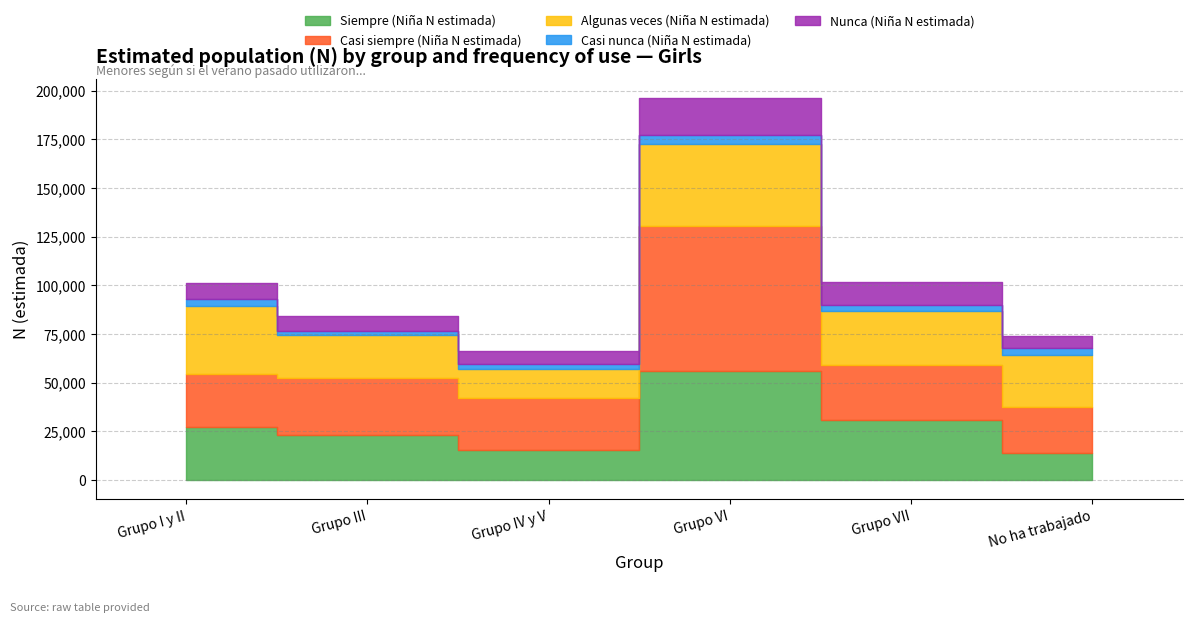

Where is Casi nunca (Niña N estimada) nearest to the value 3430?

No ha trabajado